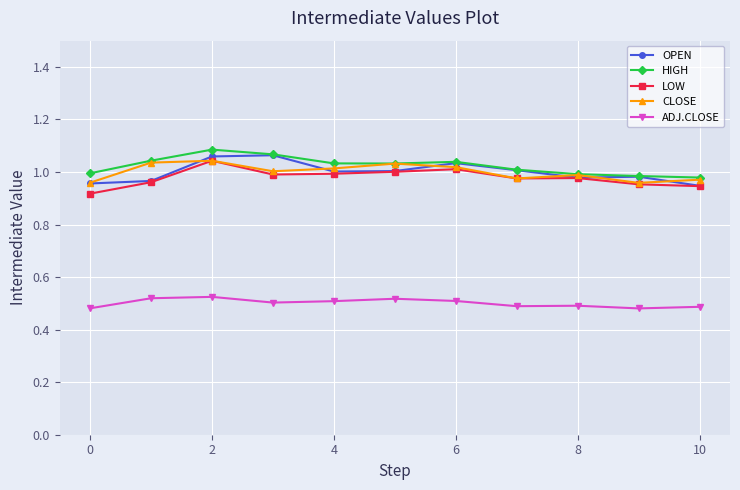

What are all the series names shown in the legend?

OPEN, HIGH, LOW, CLOSE, ADJ.CLOSE